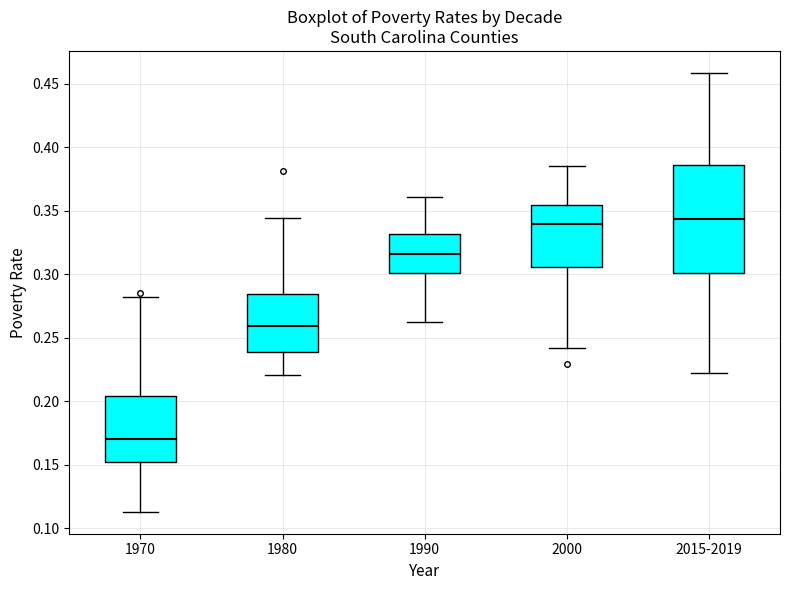

Reading left to right, read every box against the y-axis: the position of its median line, the range the box covers, and the ends of its whiskers. The values are not printed on the chart, so give them approximately, as read against the axis.

1970: median 0.170, box 0.150 to 0.205, whiskers 0.115 to 0.280
1980: median 0.260, box 0.240 to 0.285, whiskers 0.220 to 0.345
1990: median 0.315, box 0.300 to 0.330, whiskers 0.260 to 0.360
2000: median 0.340, box 0.305 to 0.355, whiskers 0.240 to 0.385
2015-2019: median 0.345, box 0.300 to 0.385, whiskers 0.225 to 0.460